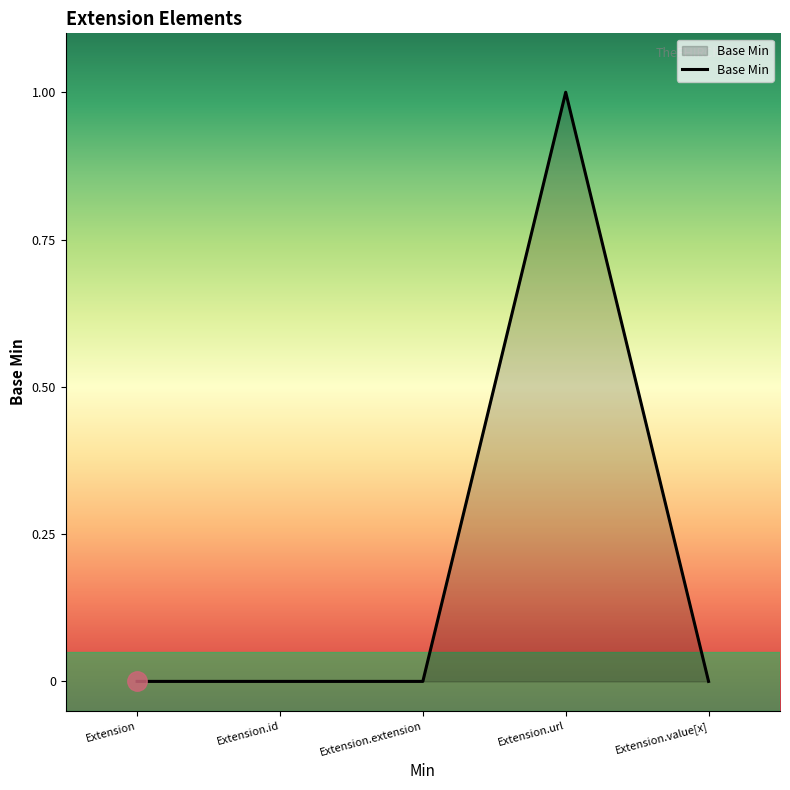

Reading left to right, list all the values displayed in this chart.

0	0	0	1	0